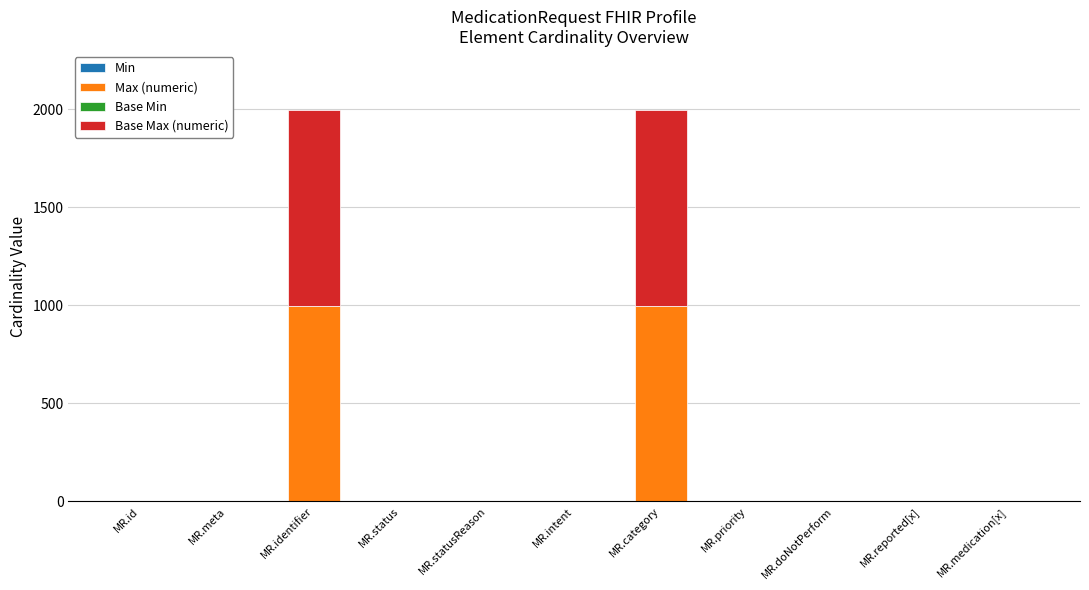

Does the chart contain stacked bars?

Yes